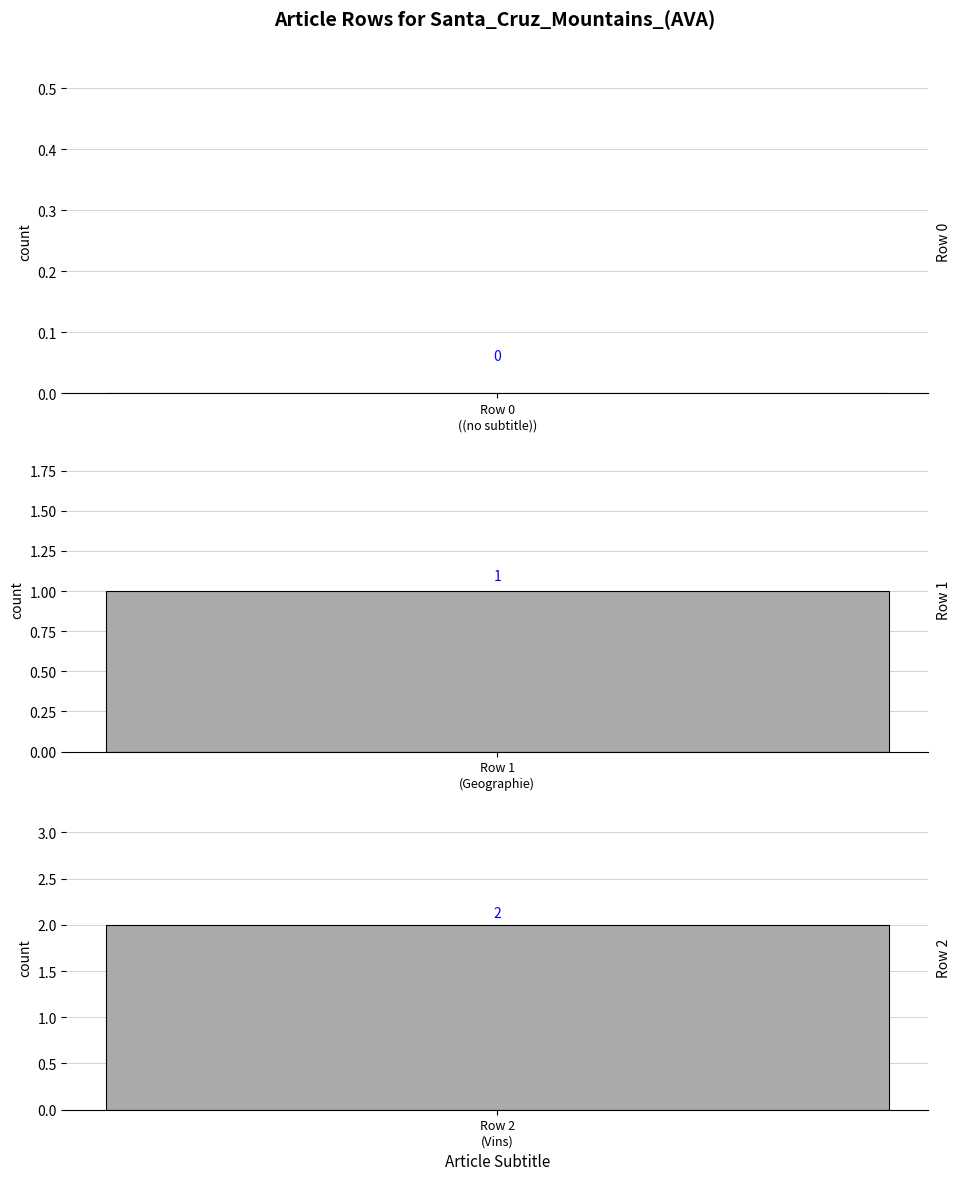

Reading left to right, extract all data points from this chart.

0	1	2